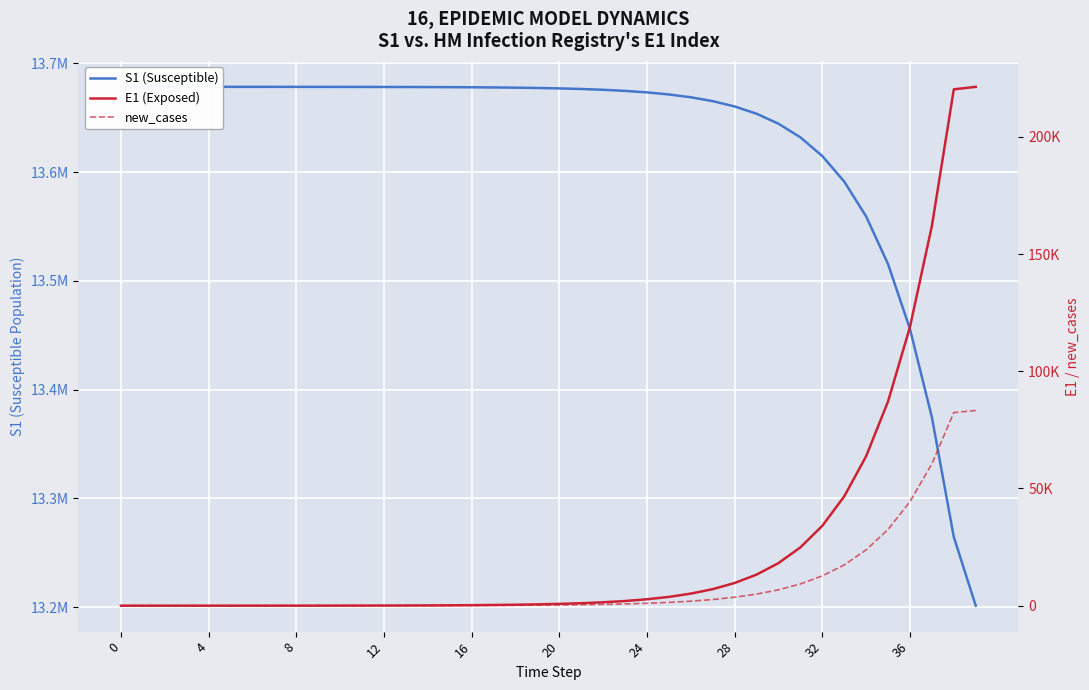

Which series has the widest spread of values?

S1 (Susceptible)